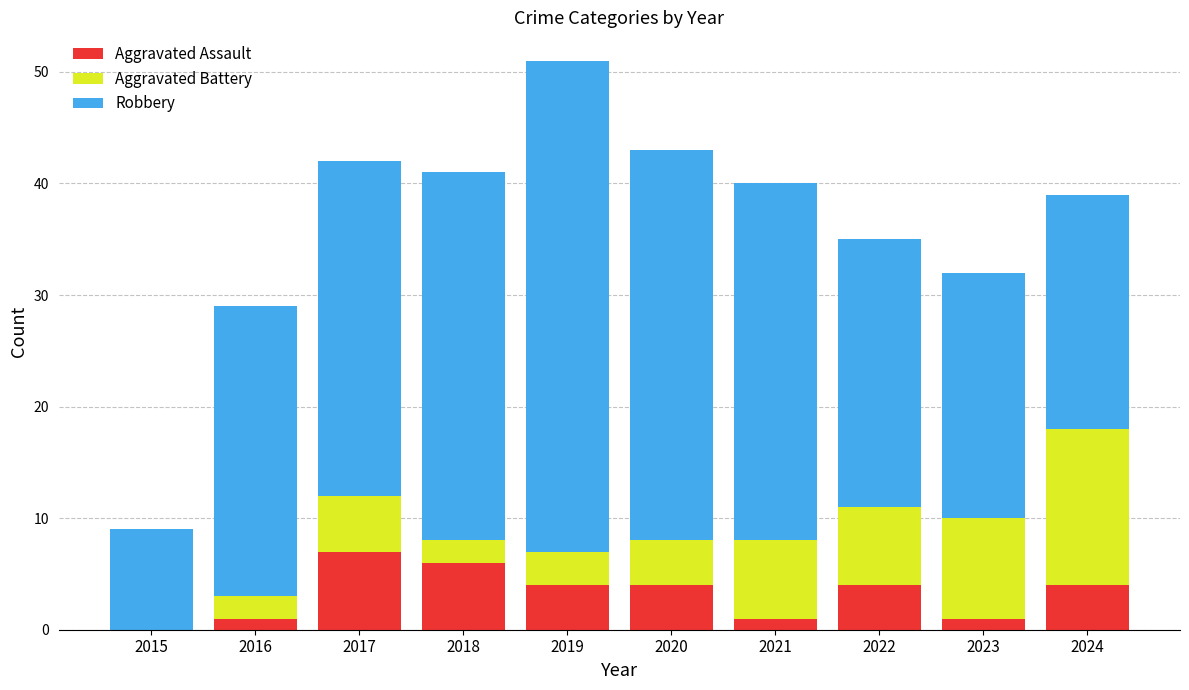

At which category is the sum across all series the highest?

2019